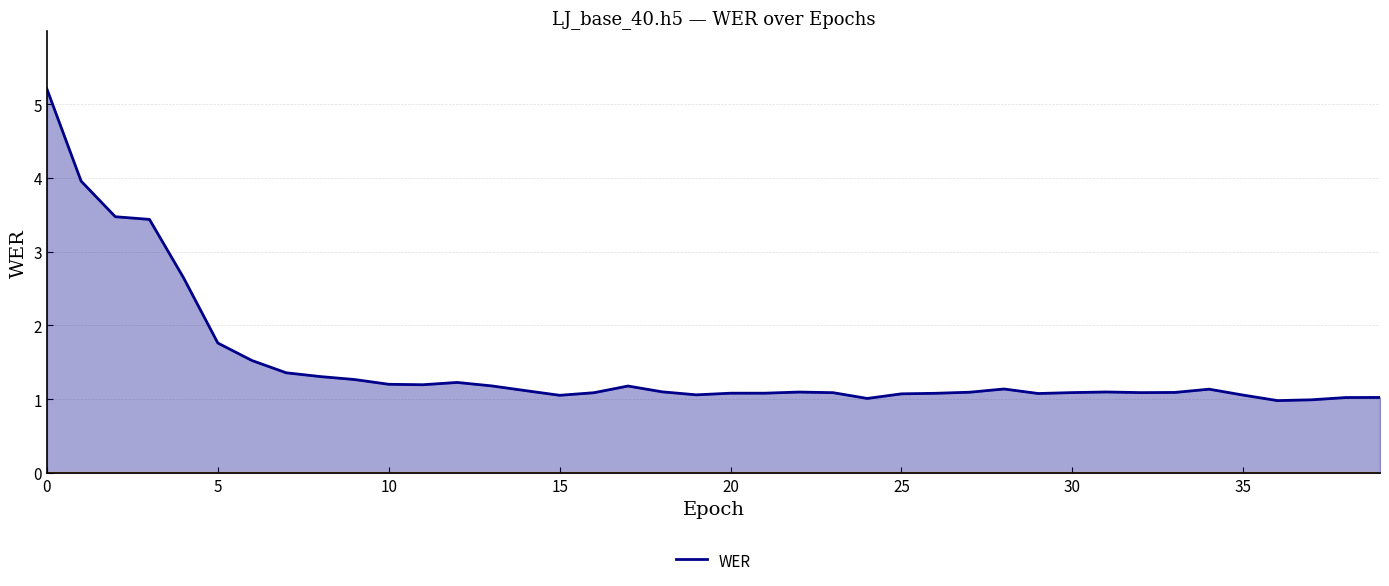

Does the chart have visible grid lines?

Yes